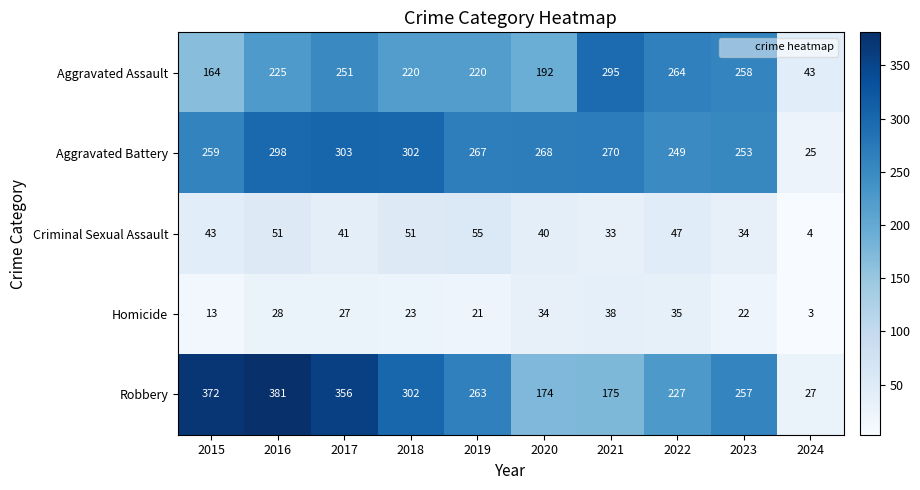

True or false: Homicide has a value of 21 at 2019.

True